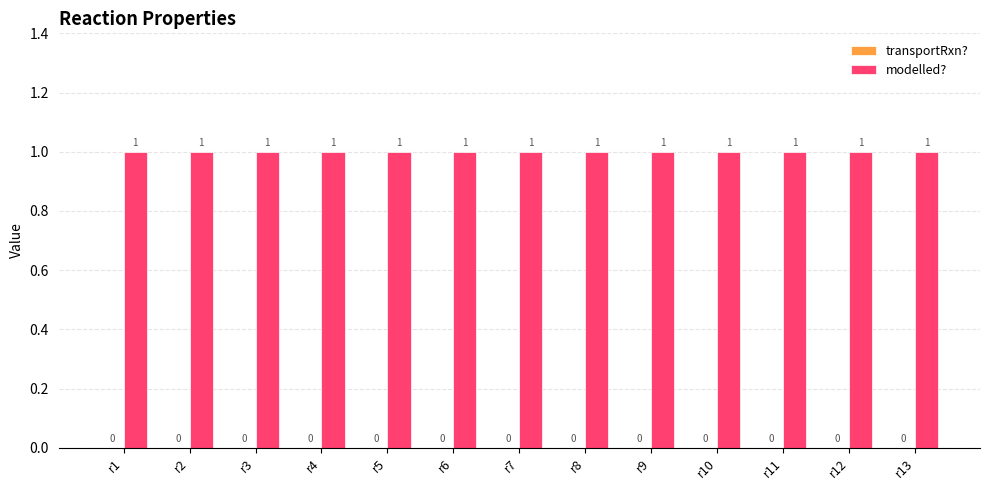

How many bars are there in each group?

2